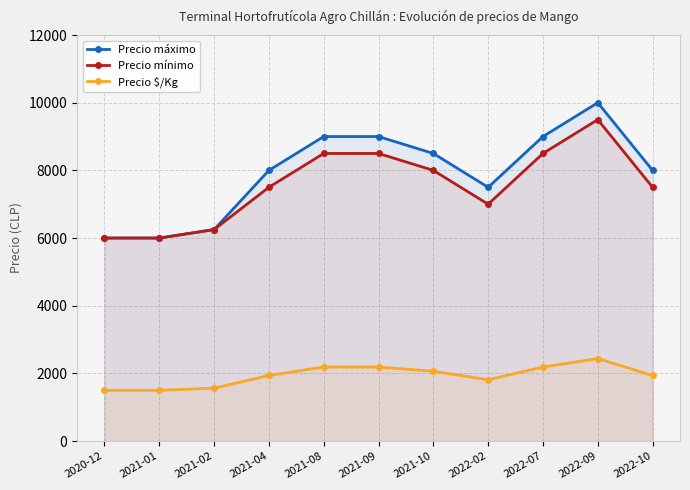

List the labels in order of Precio máximo value, smallest first.

2020-12, 2021-01, 2021-02, 2022-02, 2021-04, 2022-10, 2021-10, 2021-08, 2021-09, 2022-07, 2022-09